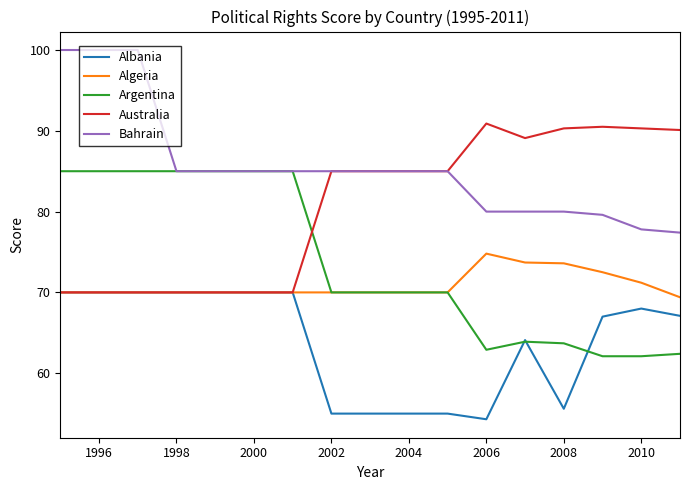

Rank the series by their maximum value, from highest to lowest.

Bahrain, Australia, Argentina, Algeria, Albania